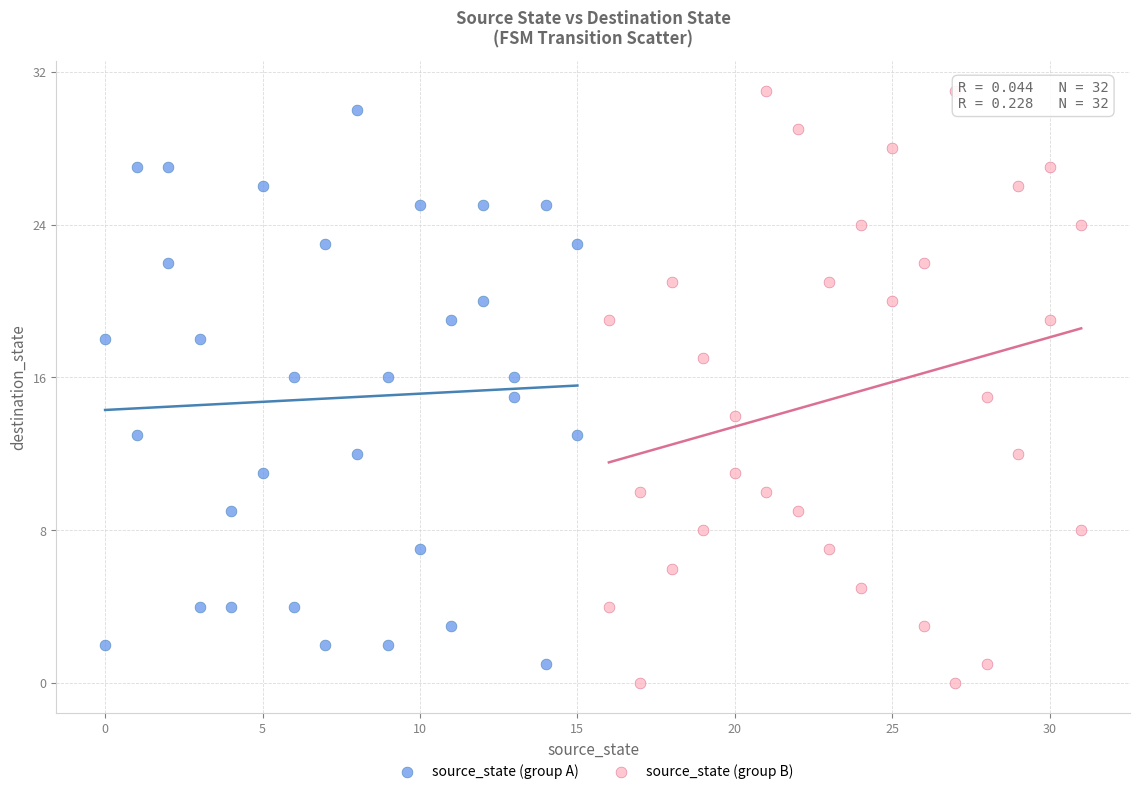

What are all the series names shown in the legend?

source_state (group A), source_state (group B)